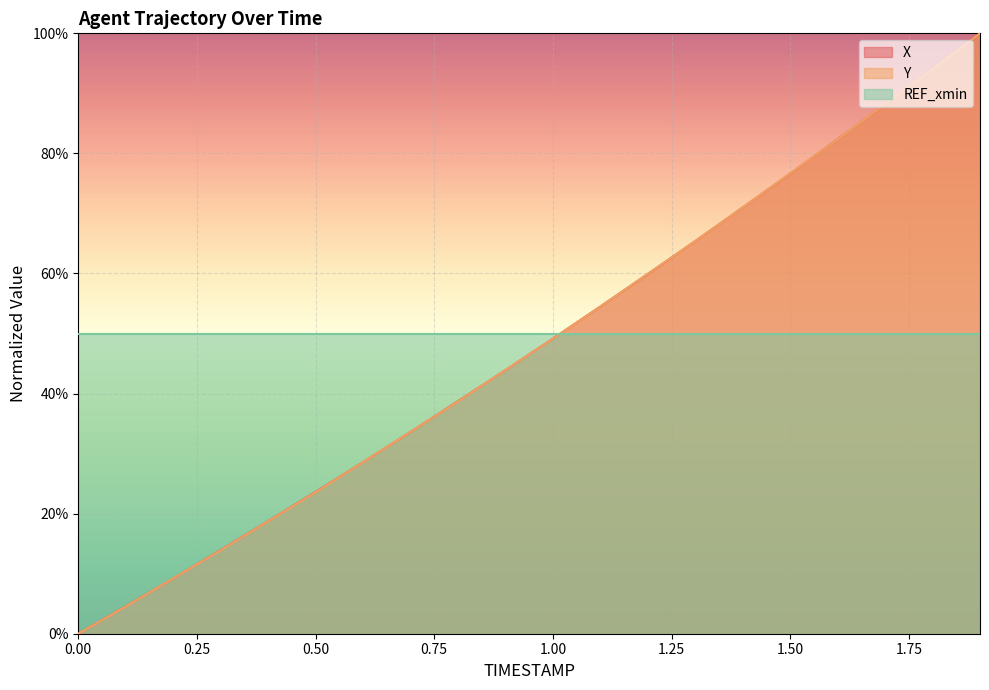

Which series has the widest spread of values?

X